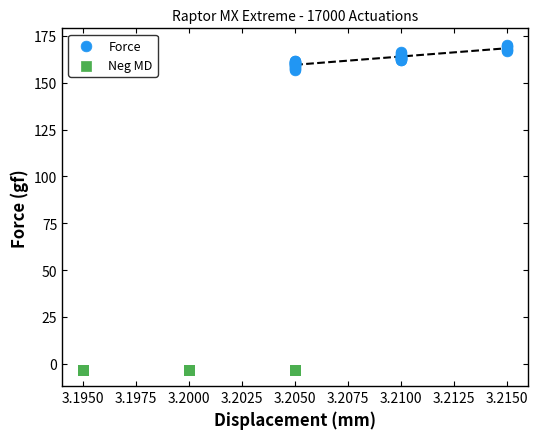

Which series reaches the maximum Y coordinate?

Force